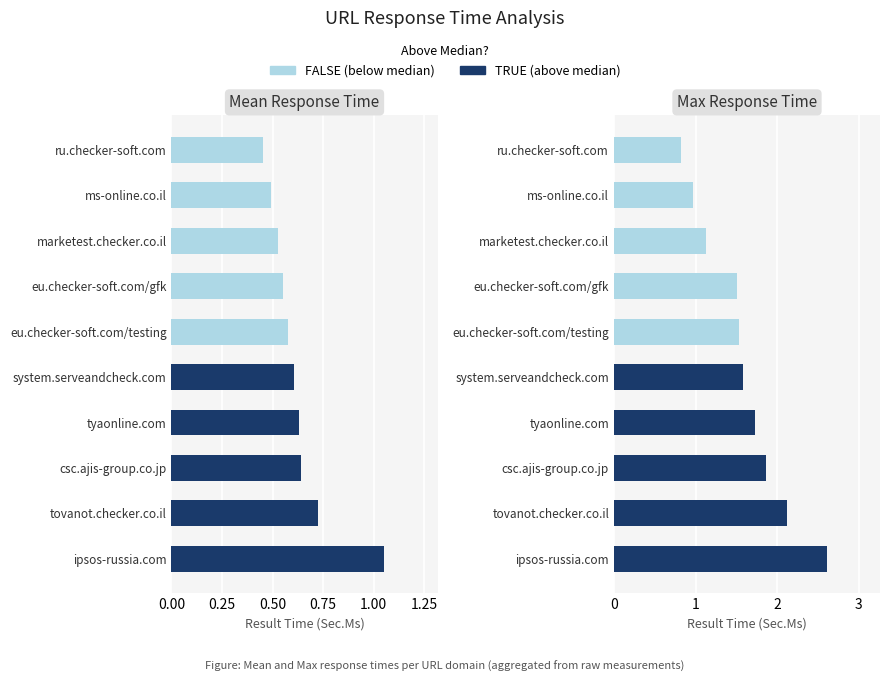

What is the average value of the Mean Result Time (Sec.Ms) series?

0.6